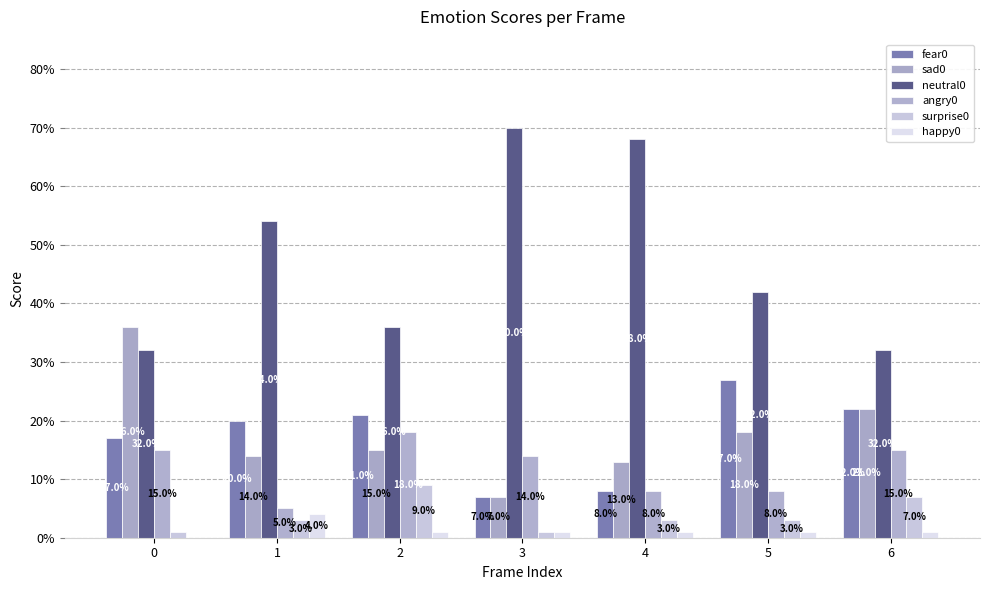

Reading right to left, list all the values displayed in this chart.

fear0: 0.2	0.3	0.1	0.1	0.2	0.2	0.2
sad0: 0.2	0.2	0.1	0.1	0.1	0.1	0.4
neutral0: 0.3	0.4	0.7	0.7	0.4	0.5	0.3
angry0: 0.1	0.1	0.1	0.1	0.2	0.1	0.1
surprise0: 0.1	0.0	0.0	0.0	0.1	0.0	0.0
happy0: 0.0	0.0	0.0	0.0	0.0	0.0	0.0